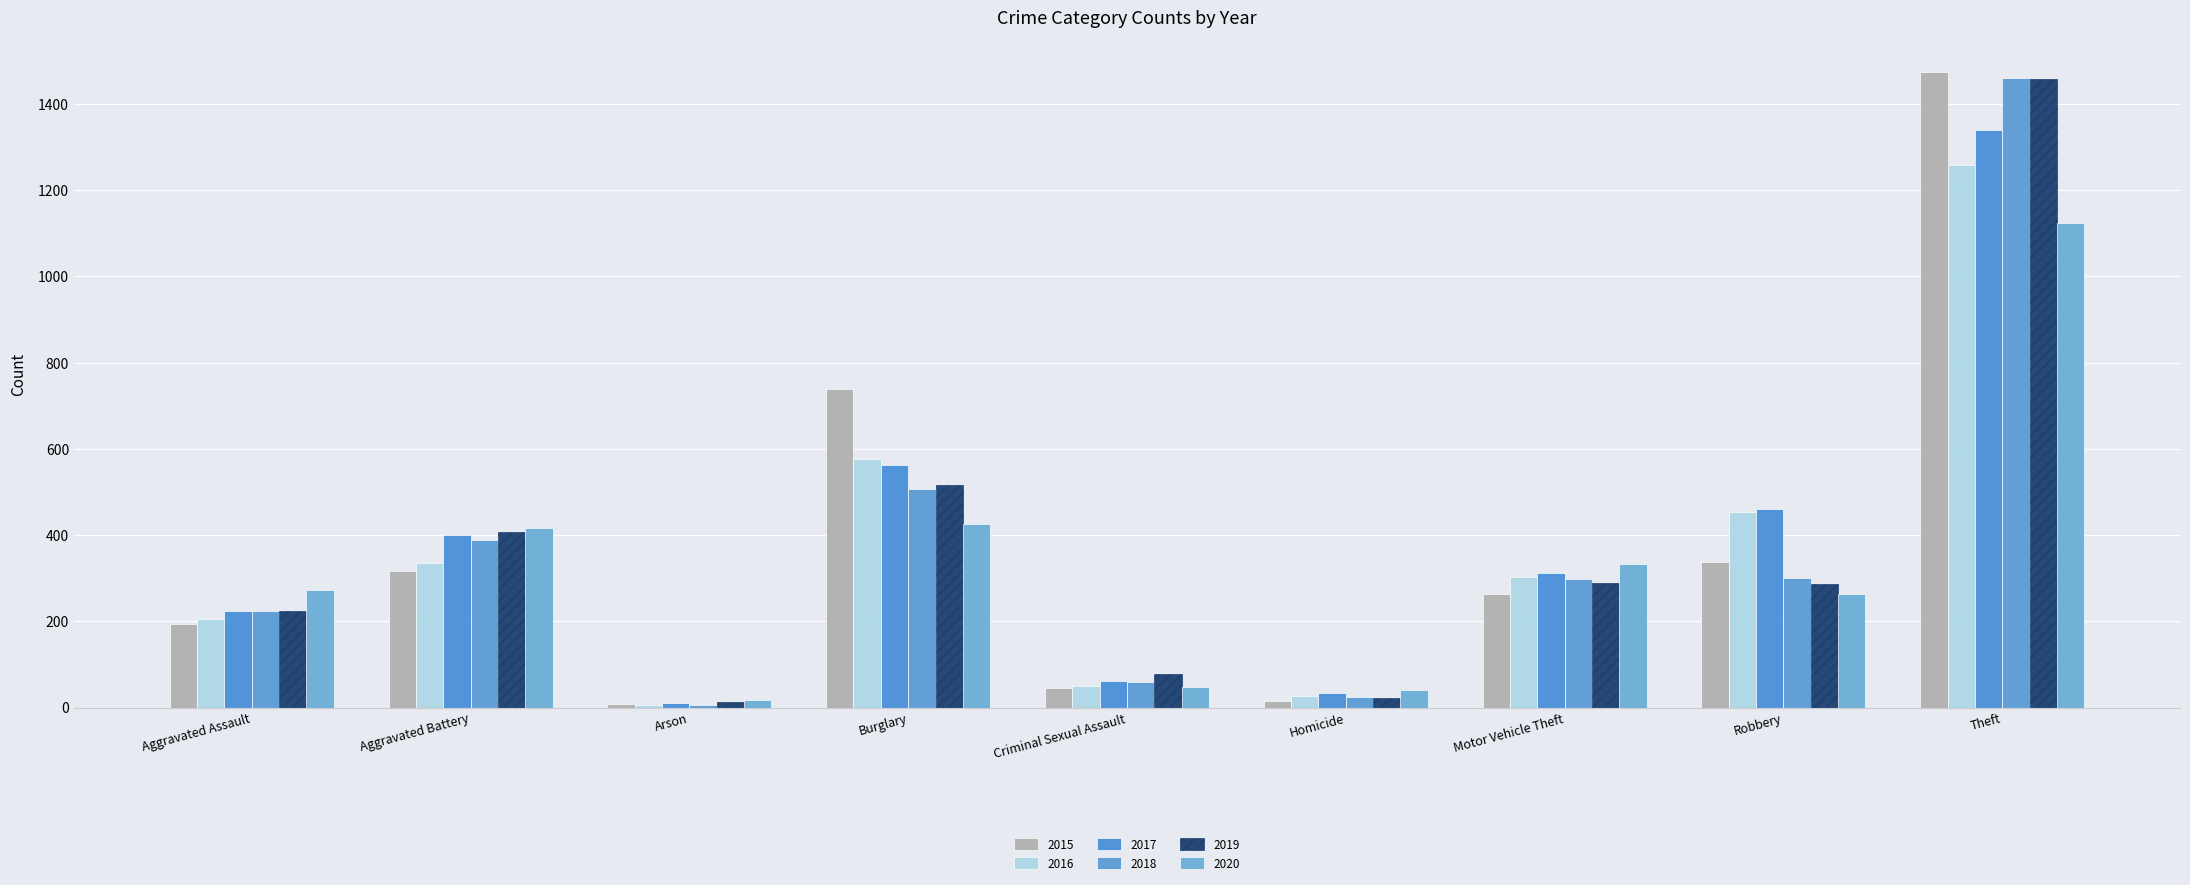

Which series has the largest total across all categories?

2017